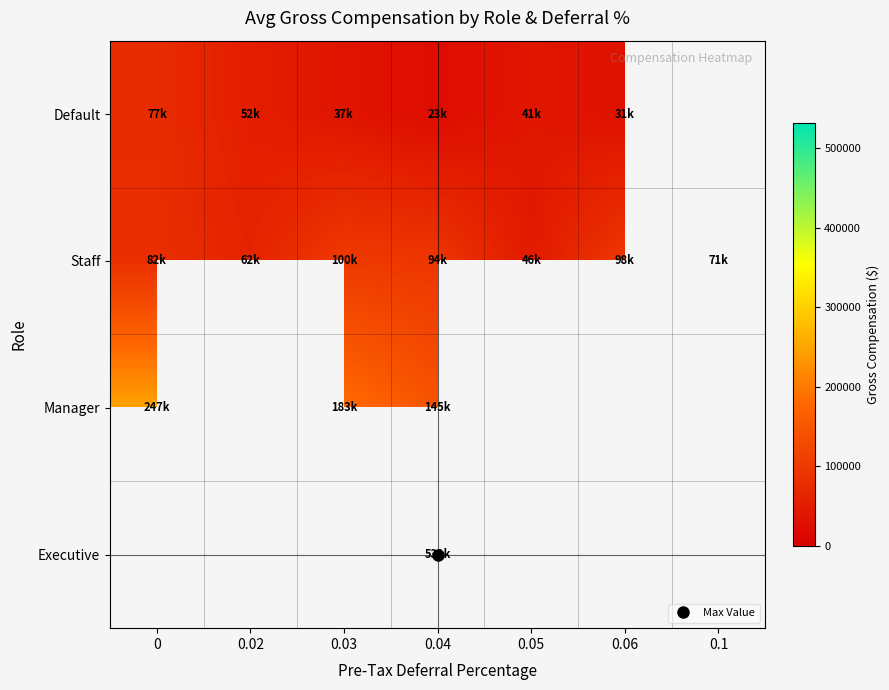

Rank the series by their maximum value, from lowest to highest.

Default, Staff, Manager, Executive